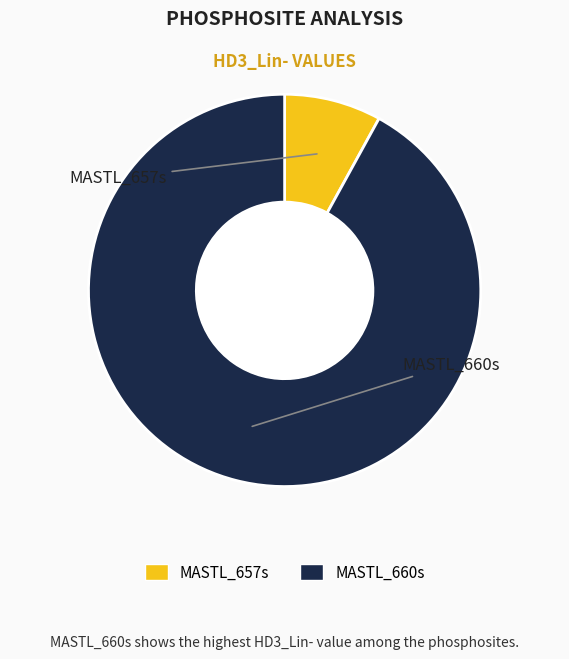

Count the number of slices in the pie.

2